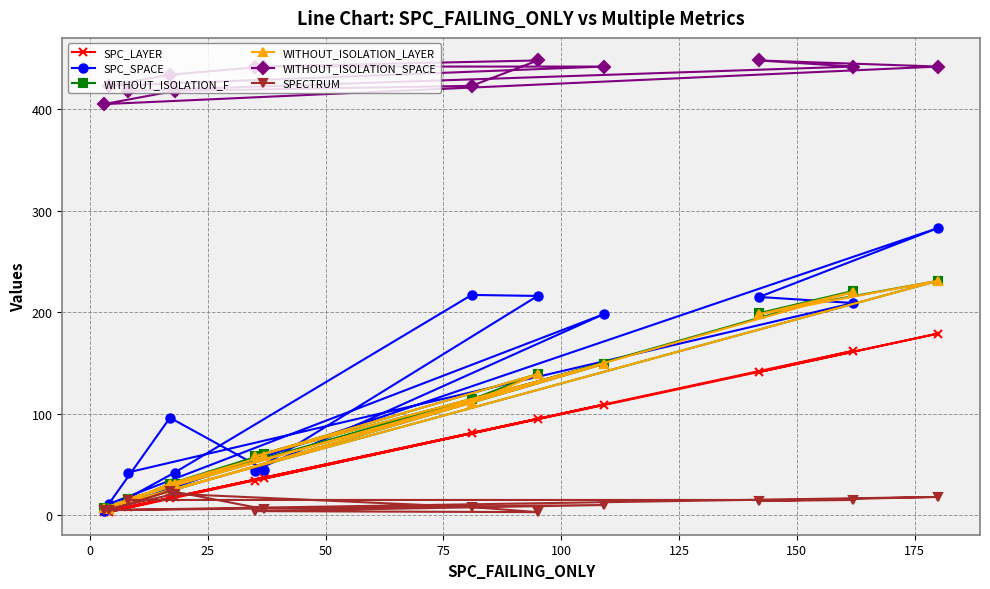

What are all the series names shown in the legend?

SPC_LAYER, SPC_SPACE, WITHOUT_ISOLATION_F, WITHOUT_ISOLATION_LAYER, WITHOUT_ISOLATION_SPACE, SPECTRUM